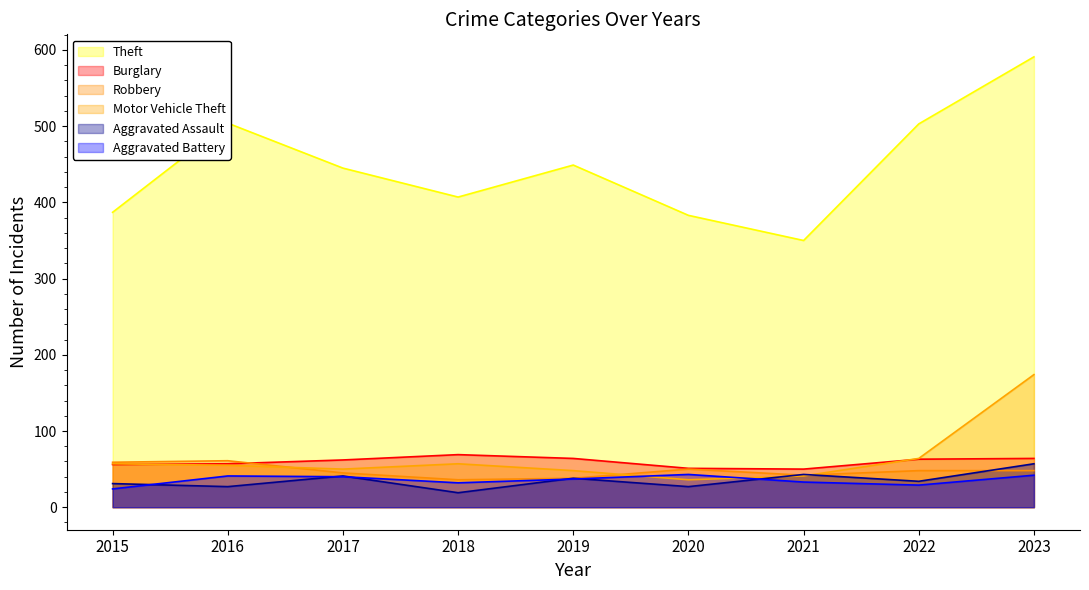

At which category is the sum across all series the highest?

2023